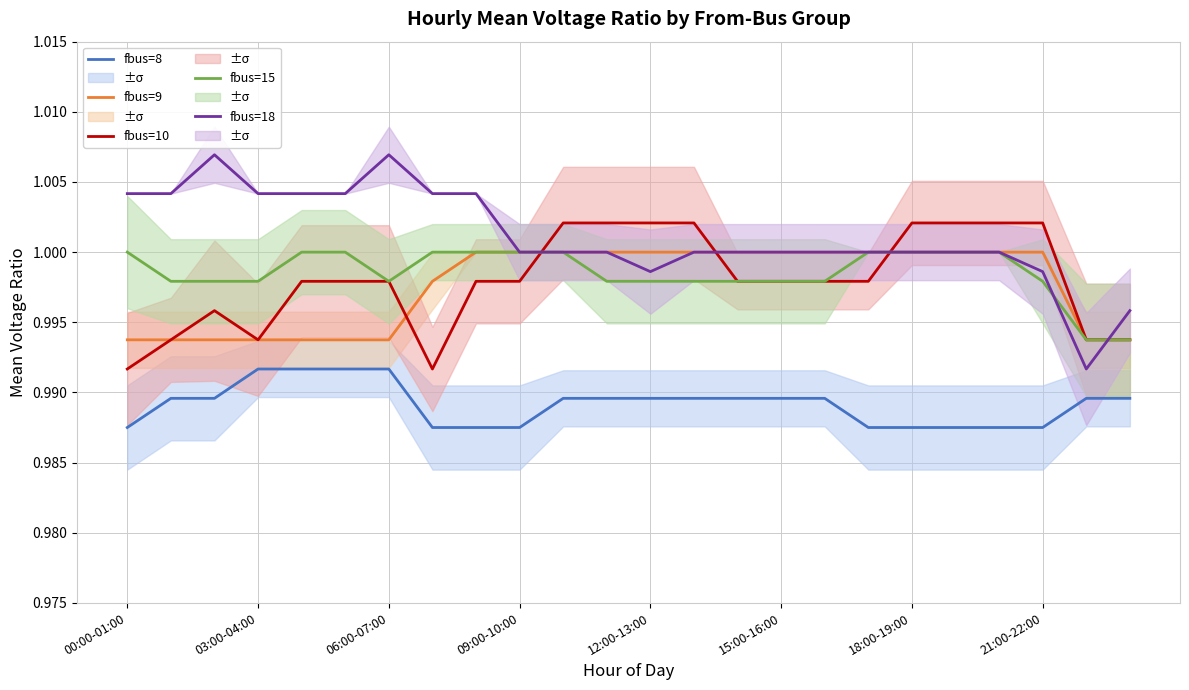

Is it true that fbus=8 equals 0.5 at 18:00-19:00?

False